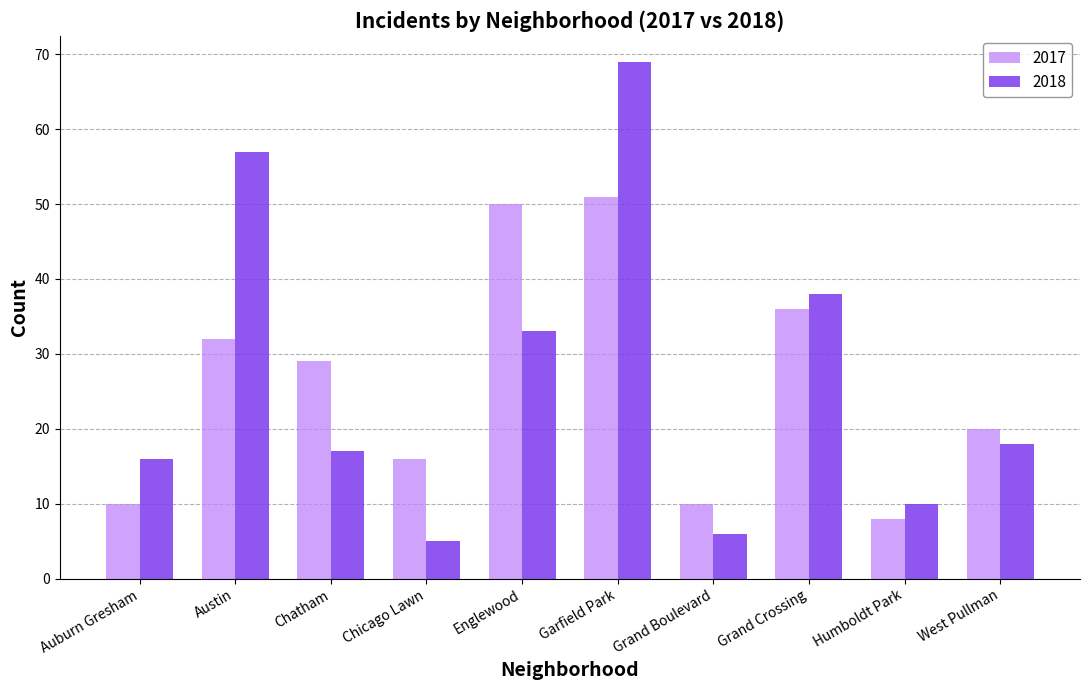

What is the label of the 6th bar from the right?

Englewood